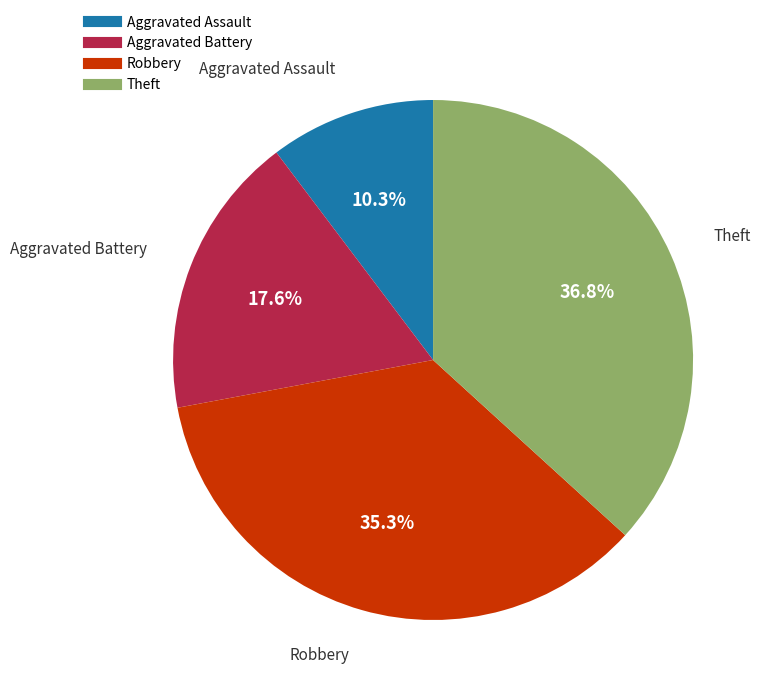

Is there any slice that represents more than half of the pie?

No